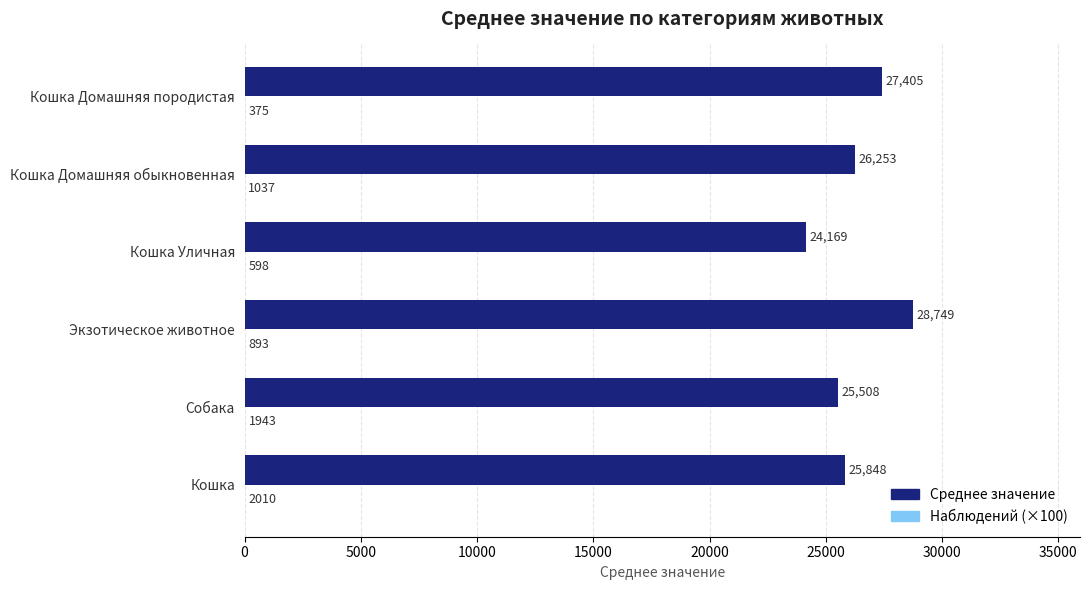

Between Собака and Кошка Домашняя породистая, which series saw the biggest shift?

Среднее значение